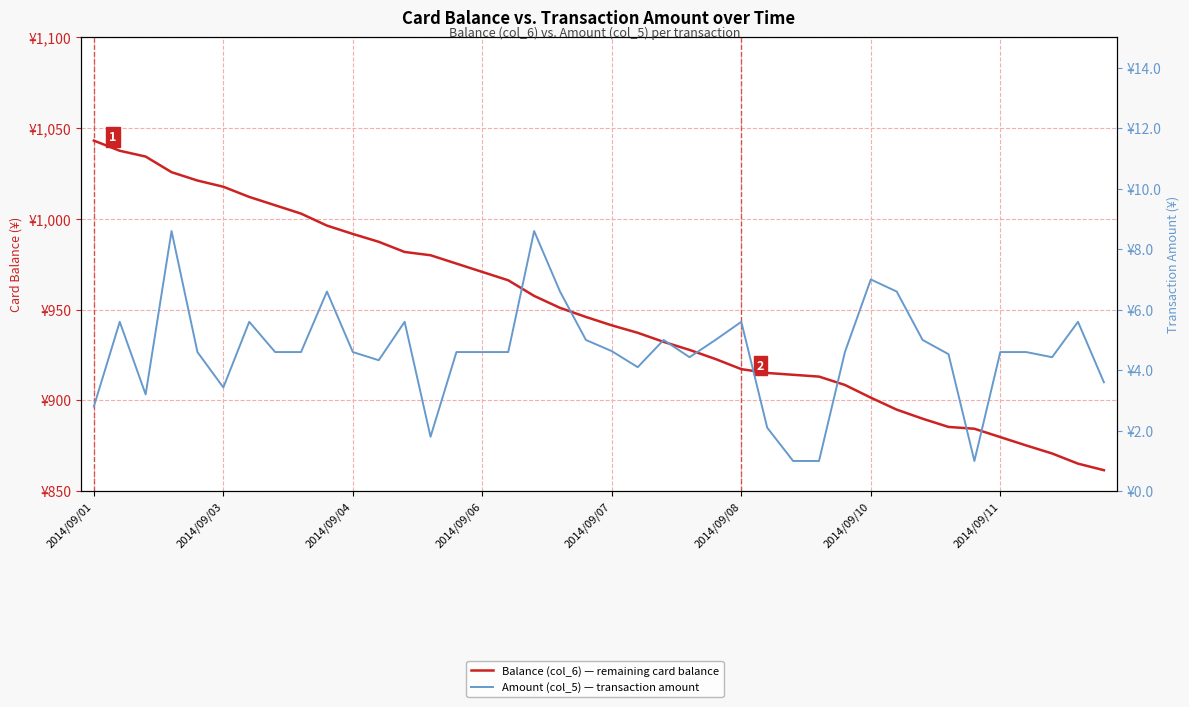

How many lines are shown in the chart?

2